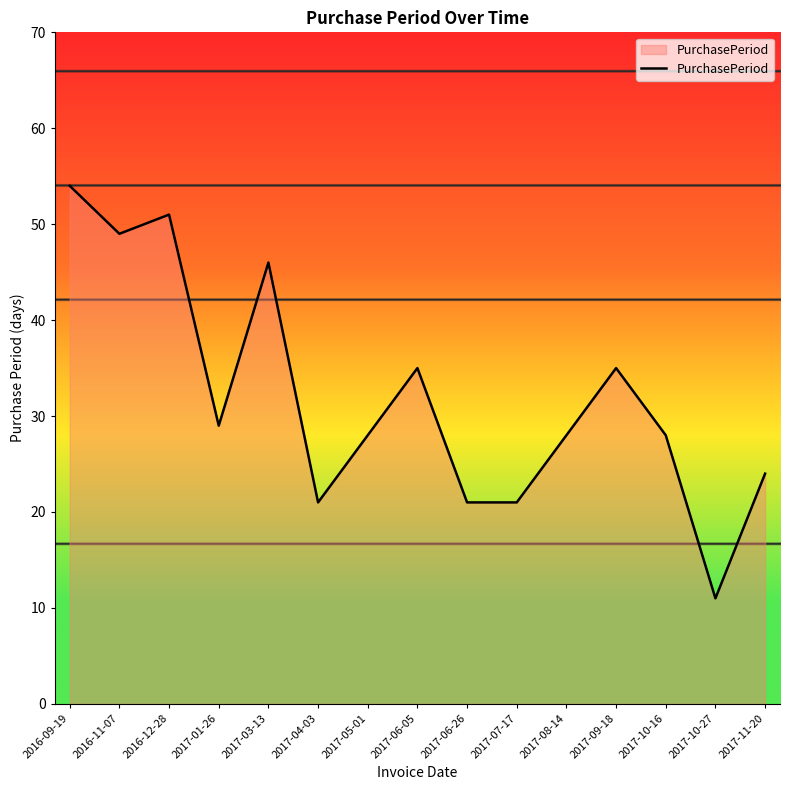

What is the approximate value at 2017-10-27?

11